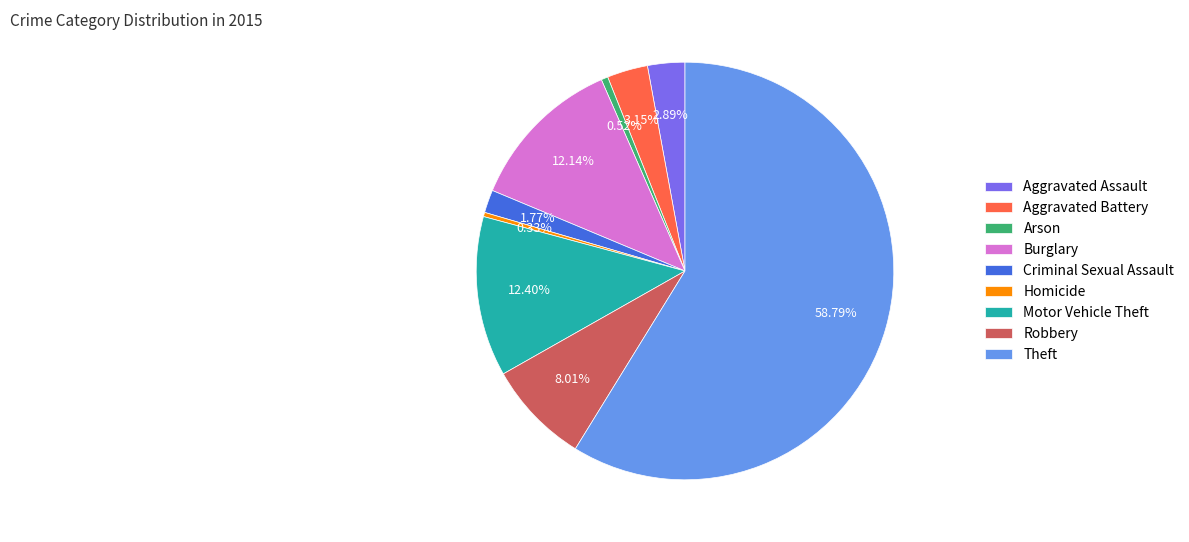

To the nearest percent, what percentage of the pie is Aggravated Assault?

3%